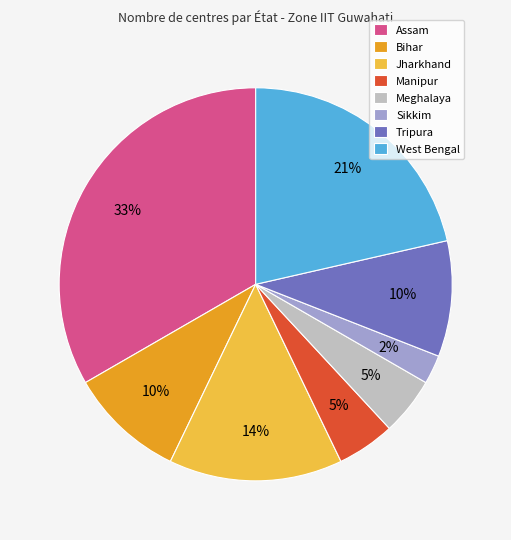

The Assam slice represents 33% of the pie. True or false?

True